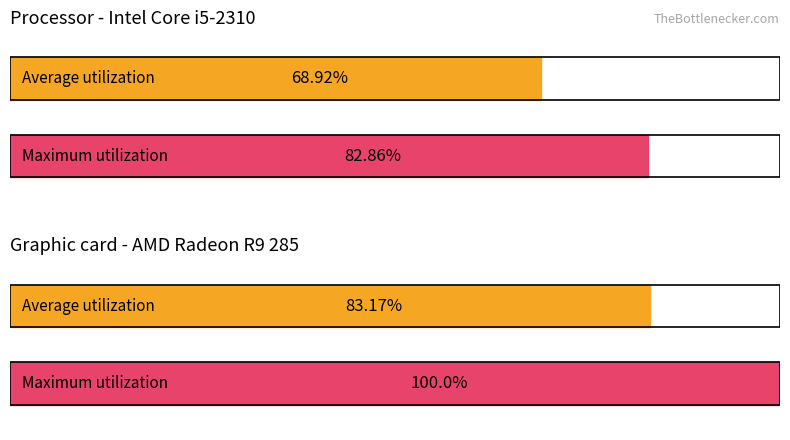

What is the sum of all Average utilization values?

152.1